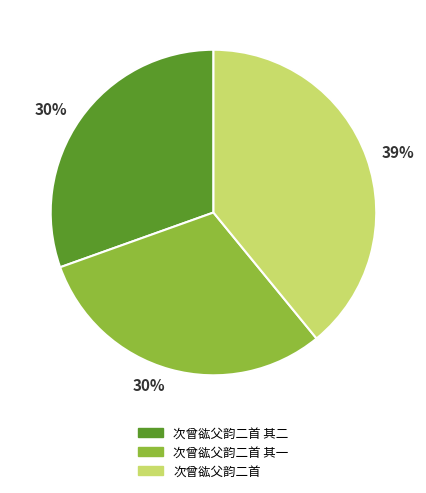

To the nearest percent, what is the average slice percentage?

33%